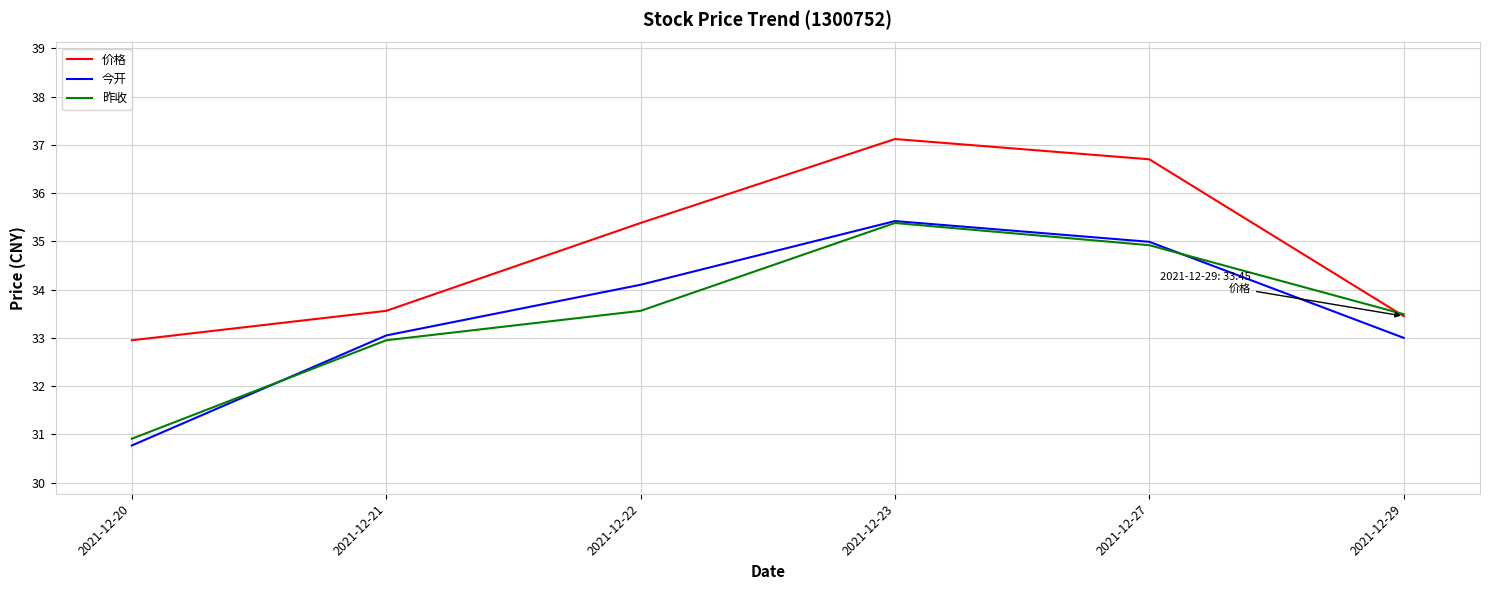

True or false: 价格 and 今开 intersect in this chart.

False